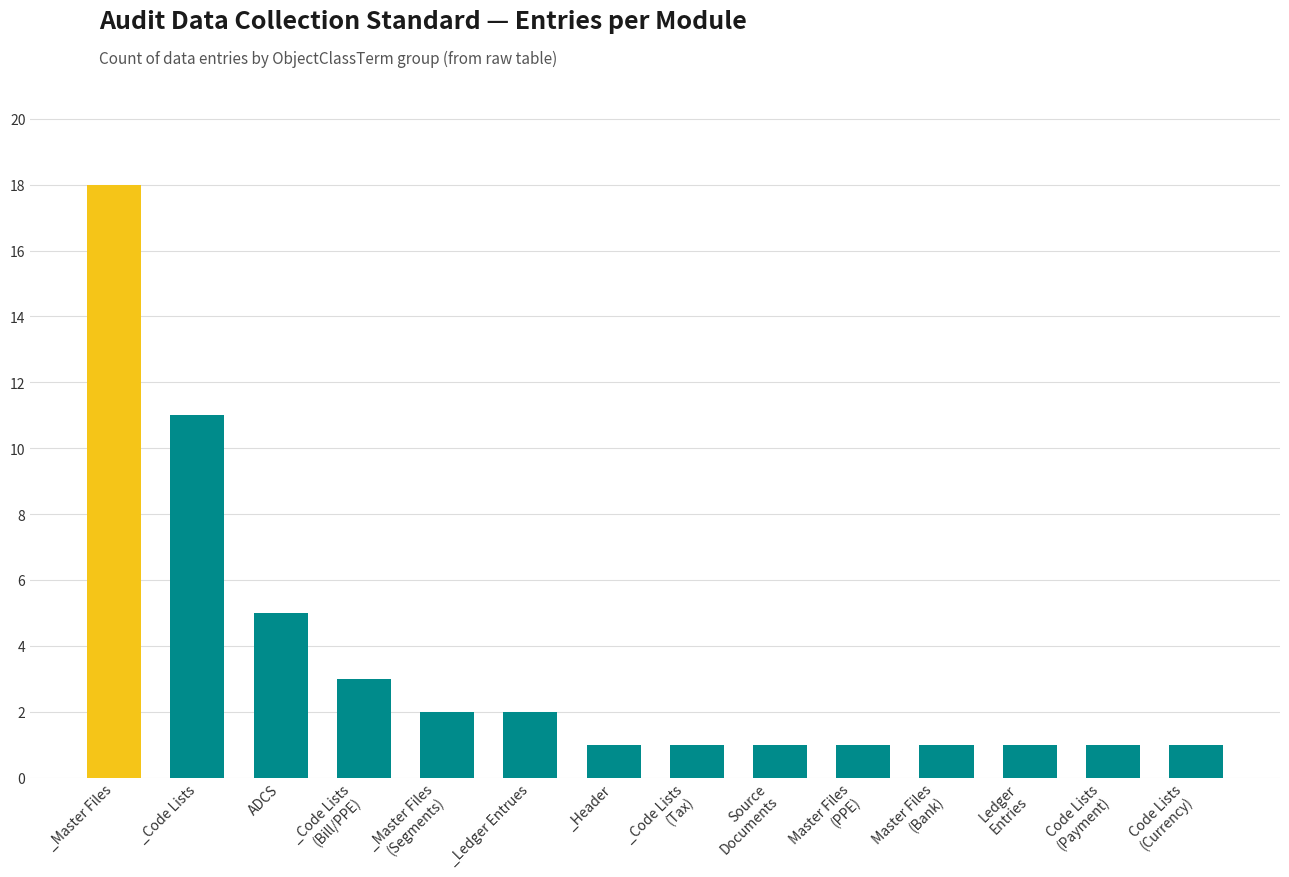

What is the minimum value shown in the chart?

1